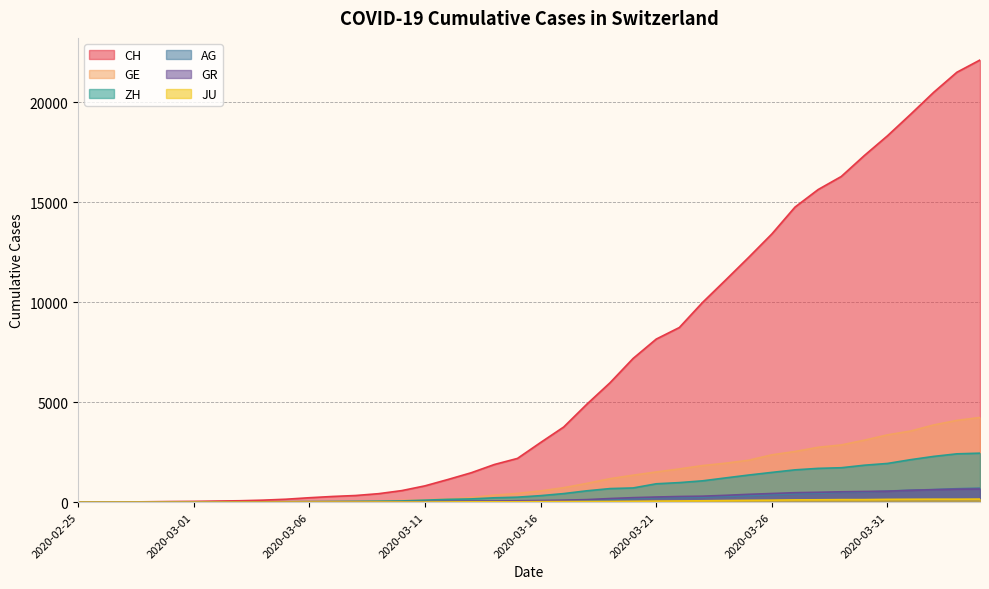

Between 2020-03-14 and 2020-04-01, which series saw the biggest shift?

CH